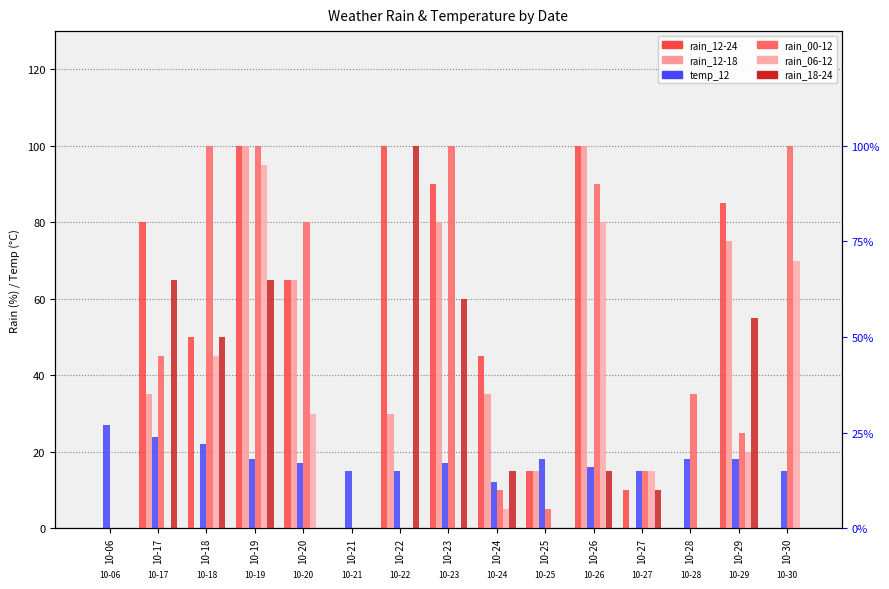

What are all the series names shown in the legend?

rain_12-24, rain_12-18, temp_12, rain_00-12, rain_06-12, rain_18-24